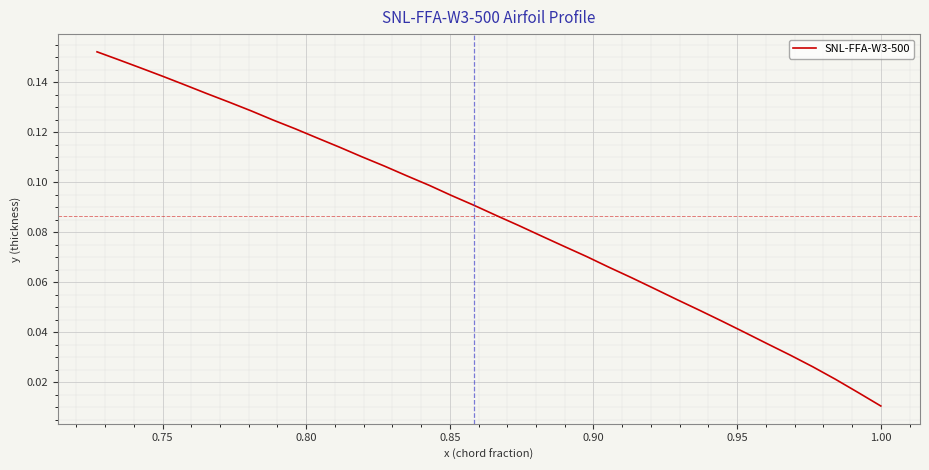

What is the difference between the maximum and minimum values?

0.1